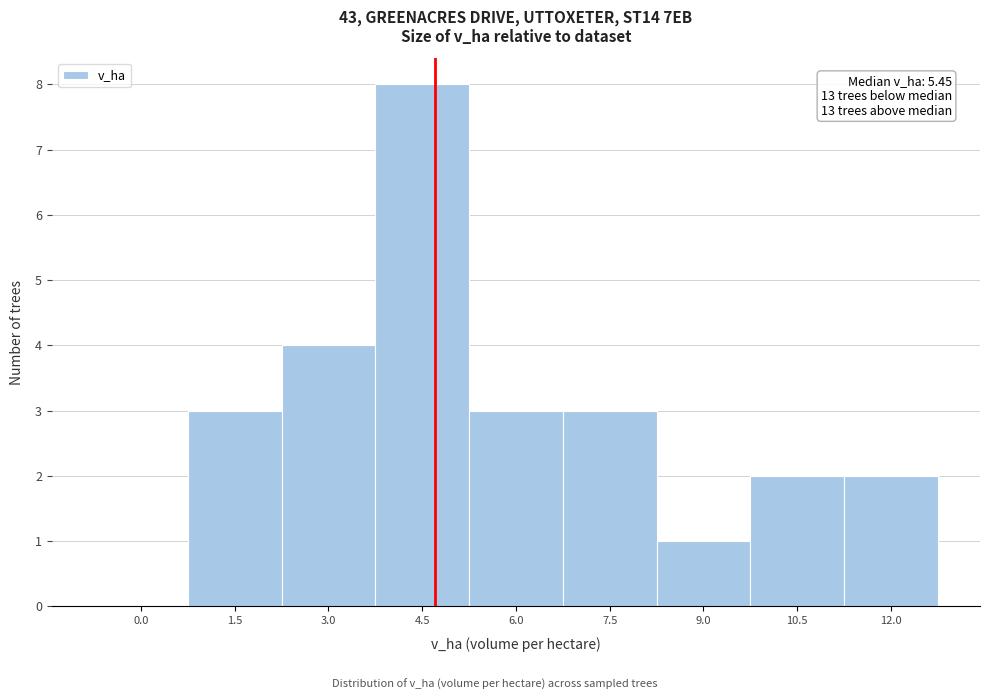

Reading left to right, transcribe all the data shown in this chart.

0.0=0	1.5=3	3.0=4	4.5=8	6.0=3	7.5=3	9.0=1	10.5=2	12.0=2